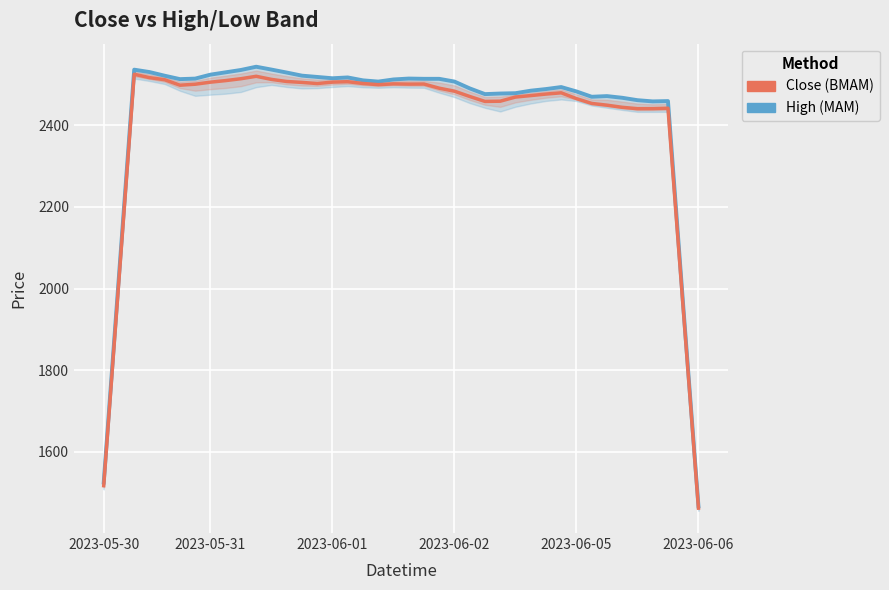

Reading left to right, list all the values displayed in this chart.

High (MAM): 1525.1	2030.8	2535.7	2529.9	2520.9	2512.6	2513.9	2523.5	2529.3	2535.0	2542.9	2536.0	2528.7	2521.1	2517.9	2514.7	2516.7	2509.6	2506.6	2511.8	2514.0	2513.3	2513.3	2506.6	2489.9	2475.9	2477.3	2478.1	2484.3	2488.3	2493.2	2482.4	2469.4	2471.0	2466.9	2461.0	2458.0	2458.8	1957.8	1466.8
Close (BMAM): 1517.4	2021.4	2524.5	2516.2	2511.1	2497.7	2500.1	2505.1	2509.0	2513.6	2519.5	2511.9	2506.8	2504.6	2501.8	2505.2	2506.3	2501.9	2499.1	2501.0	2500.4	2500.6	2490.4	2483.0	2470.1	2458.0	2458.6	2468.7	2472.3	2476.0	2479.1	2464.8	2453.1	2448.8	2443.6	2440.2	2440.3	2441.3	1950.9	1462.4